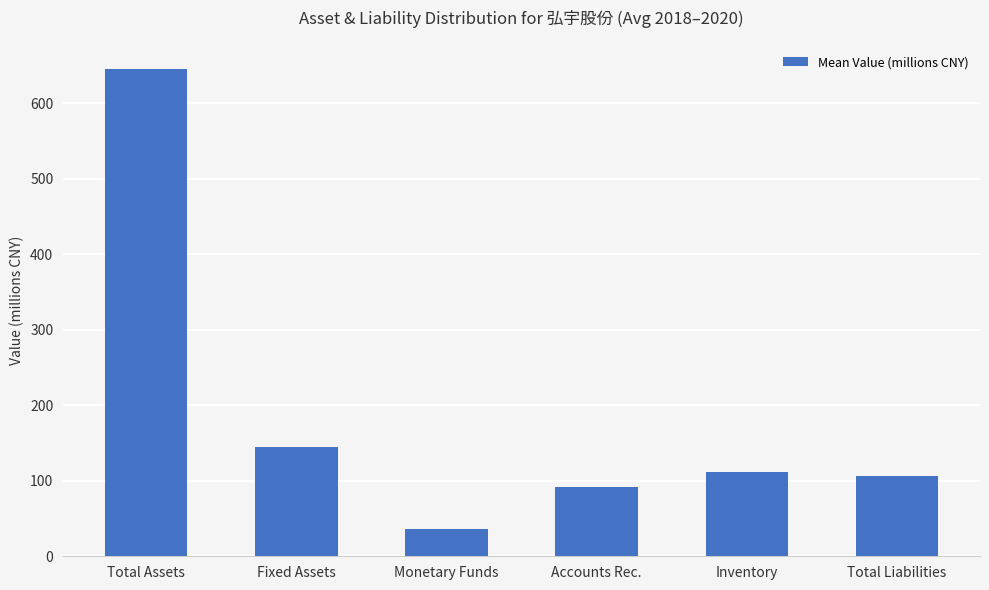

Is it true that the value at Total Assets is 644.9?

True